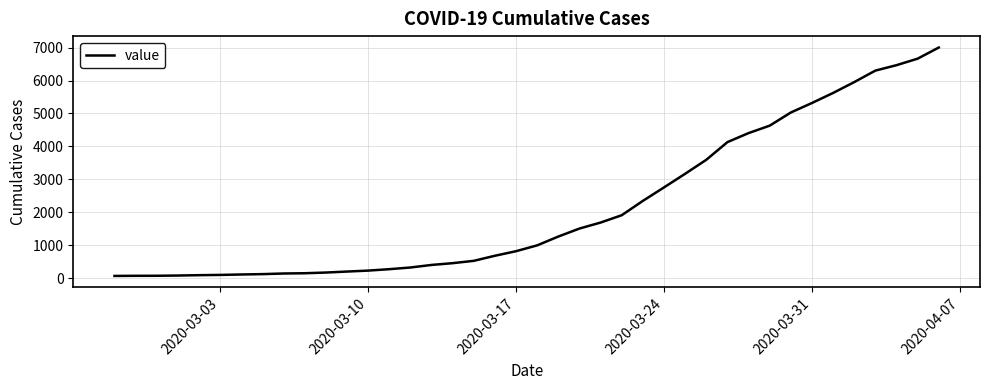

What is the difference between the maximum and minimum values?

6940